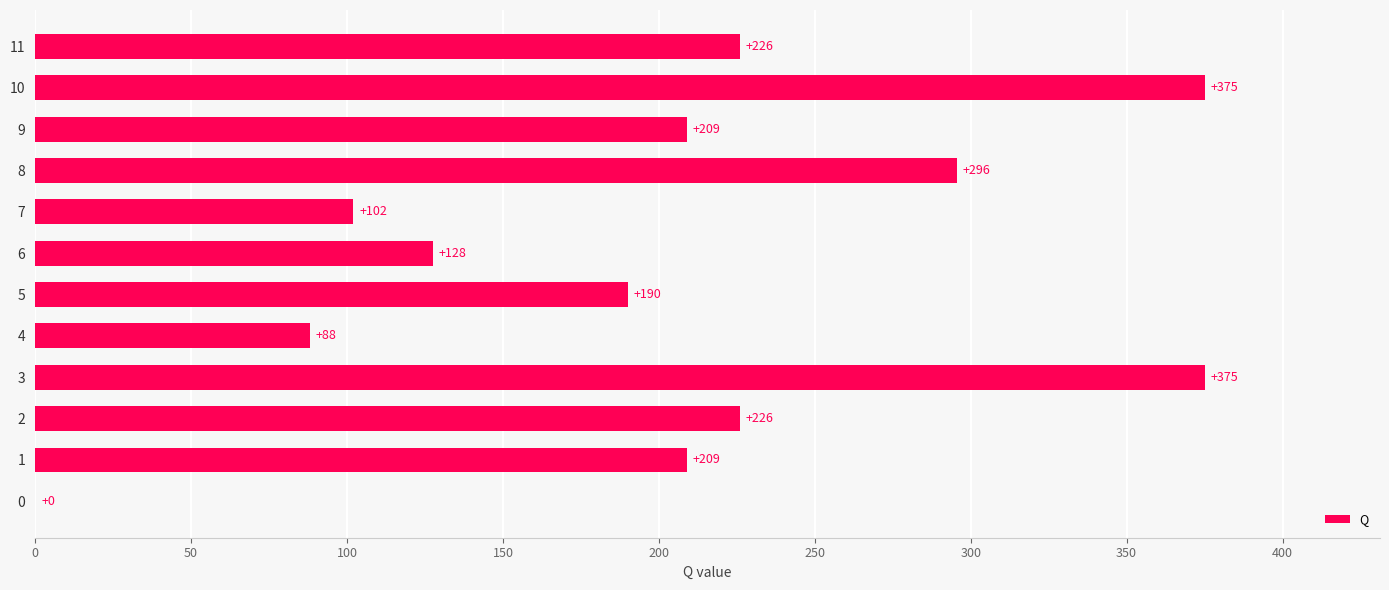

Approximately how many times larger is the value at 11 compared to 9?

1.1